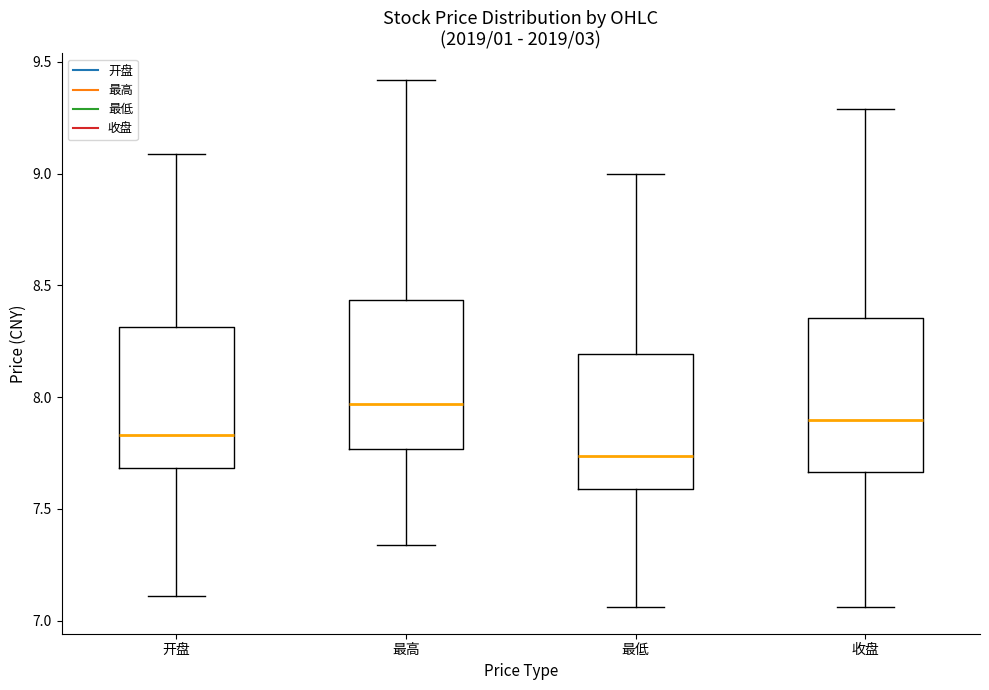

Reading left to right, read every box against the y-axis: the position of its median line, the range the box covers, and the ends of its whiskers. The values are not printed on the chart, so give them approximately, as read against the axis.

开盘: median 7.85, box 7.70 to 8.30, whiskers 7.10 to 9.10
最高: median 7.95, box 7.75 to 8.45, whiskers 7.35 to 9.40
最低: median 7.75, box 7.60 to 8.20, whiskers 7.05 to 9.00
收盘: median 7.90, box 7.65 to 8.35, whiskers 7.05 to 9.30